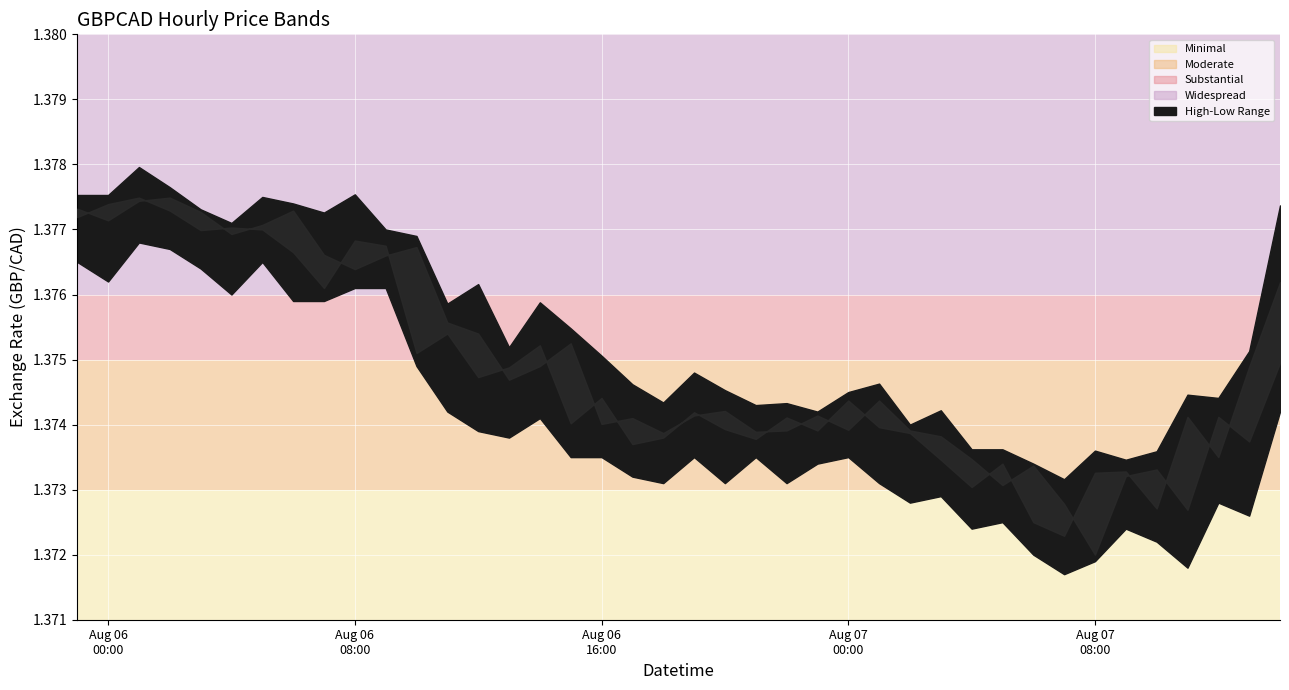

True or false: Close has more than 1 interior local peaks.

True